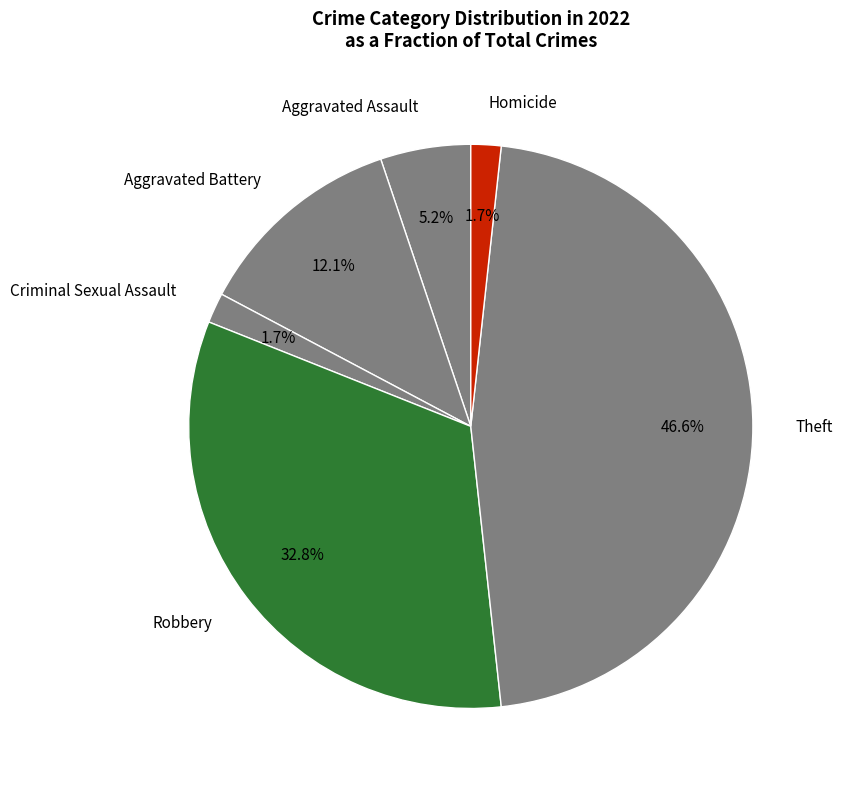

What is the largest slice in the pie chart?

Theft